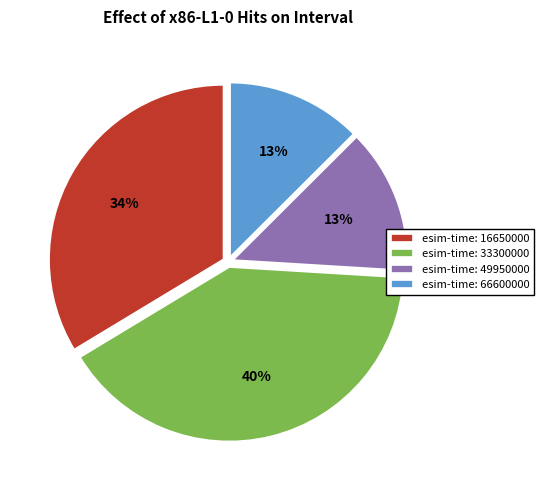

True or false: esim-time: 66600000 accounts for 1% of the total.

False